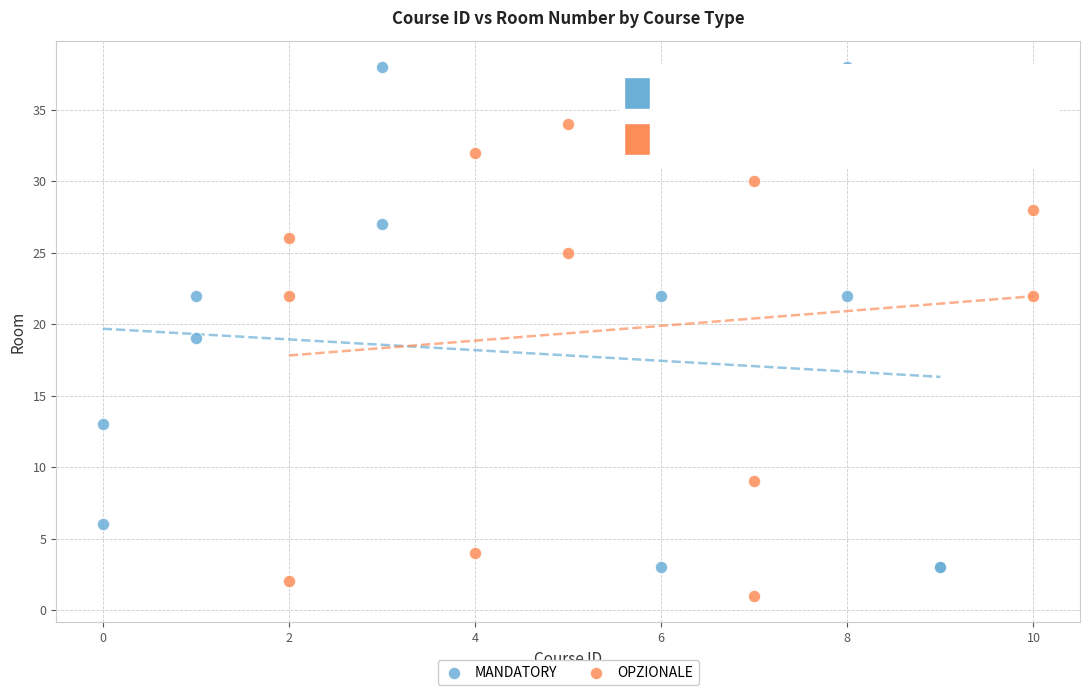

Which series reaches the minimum Y coordinate?

OPZIONALE